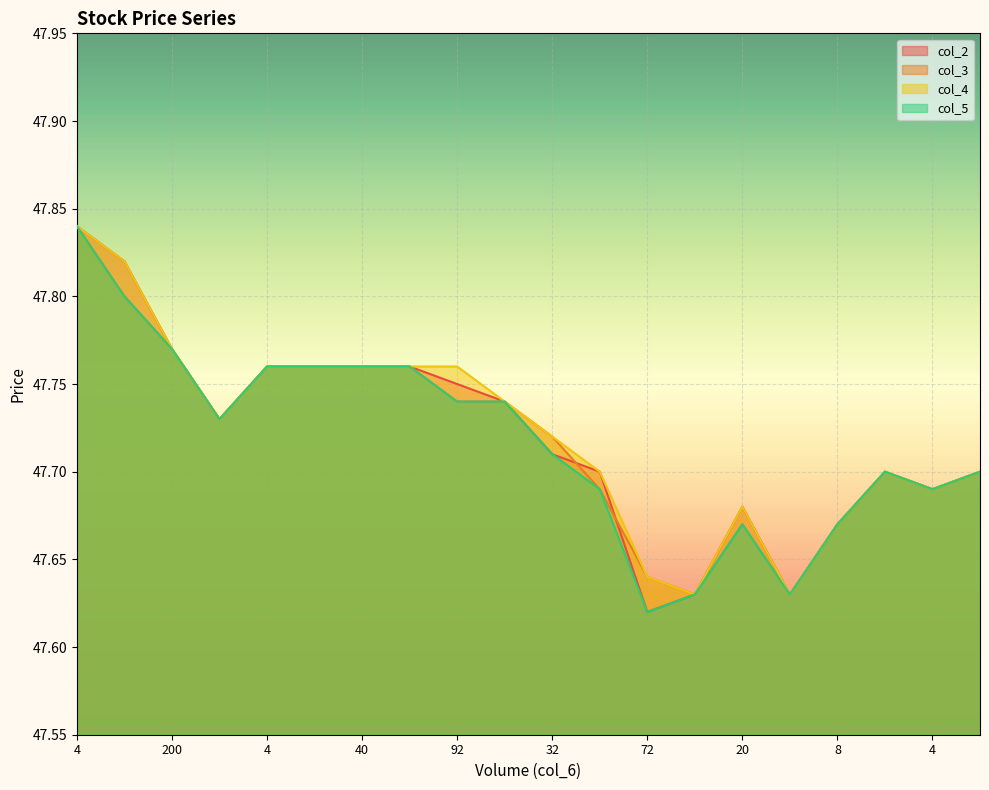

How many data points does each series have?

20